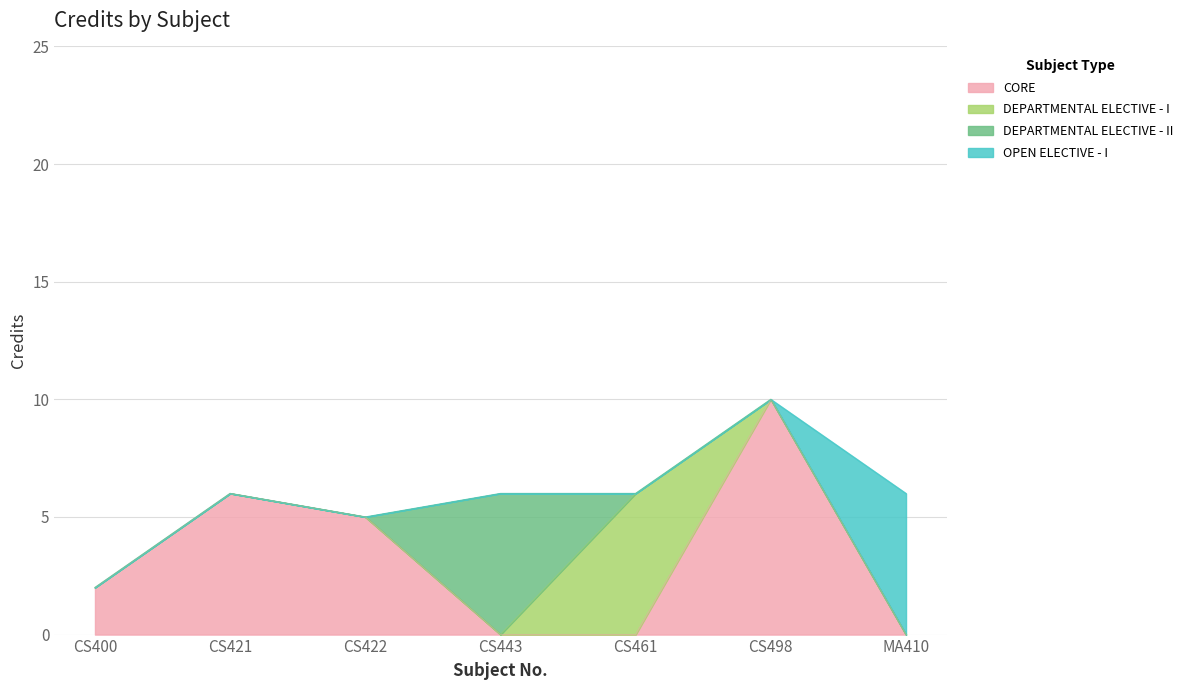

Which category has the highest value in the CORE series?

CS498